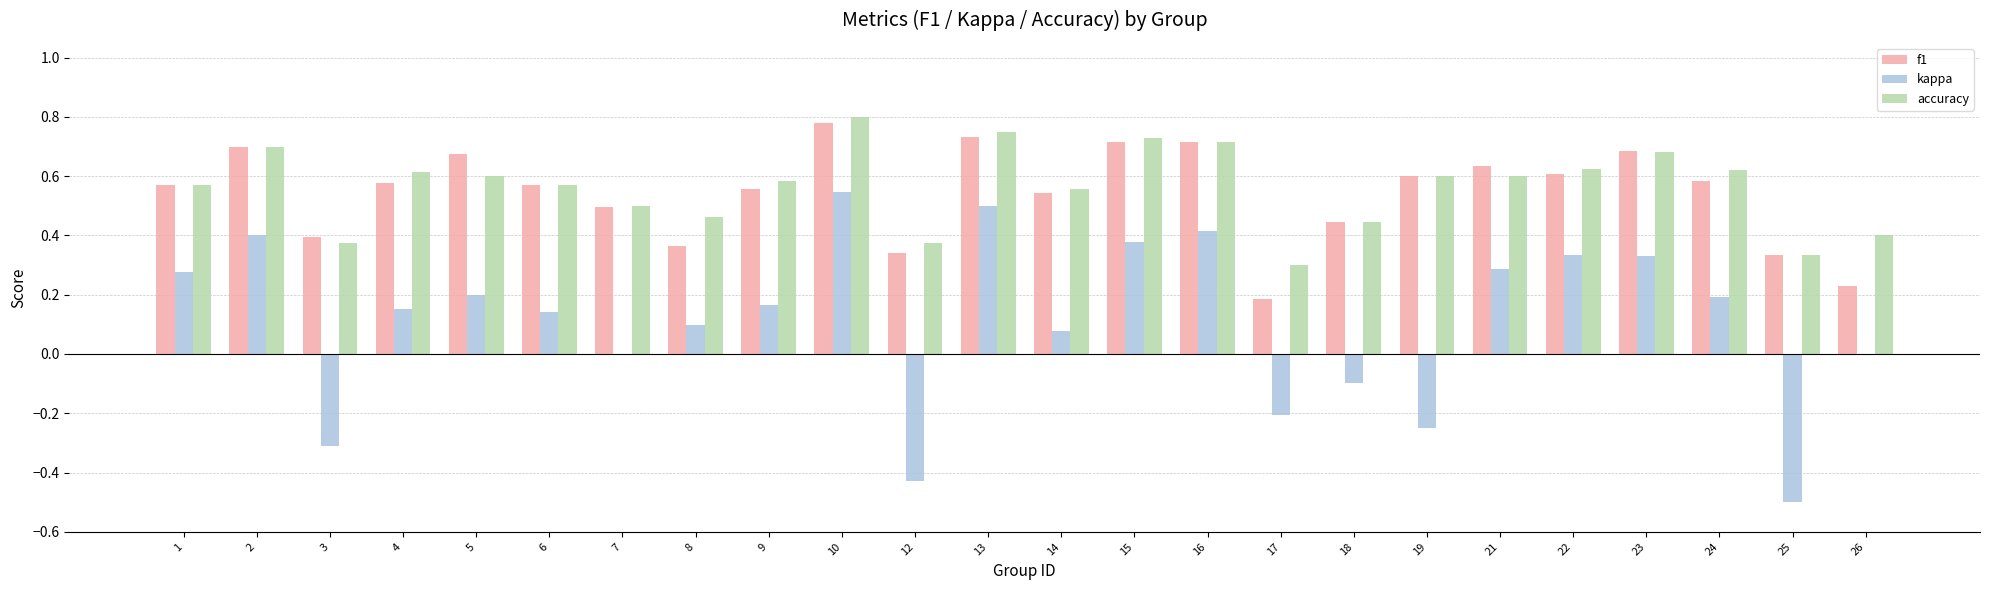

What is the sum of all f1 values?

13.0